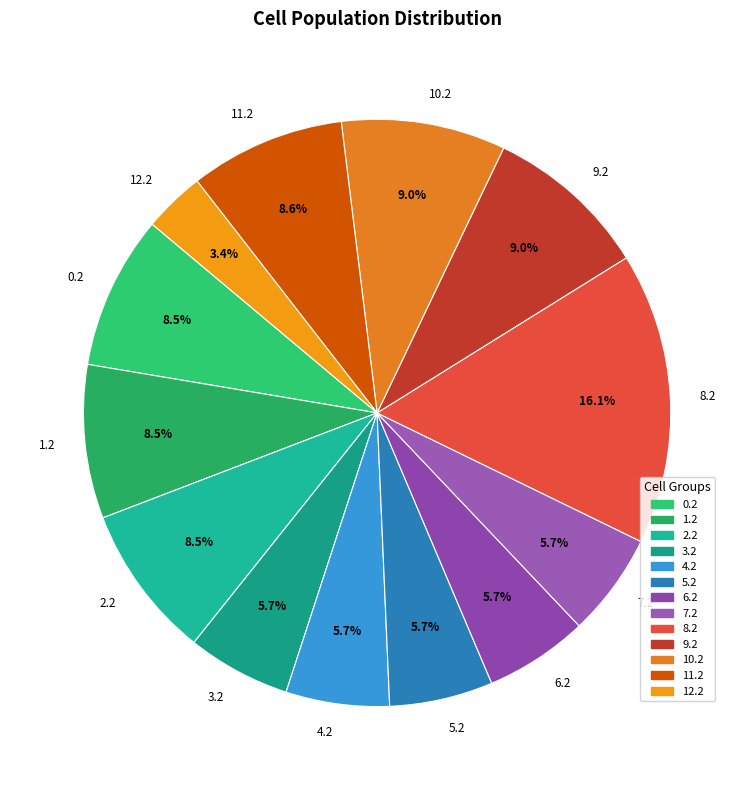

Count the number of slices in the pie.

13